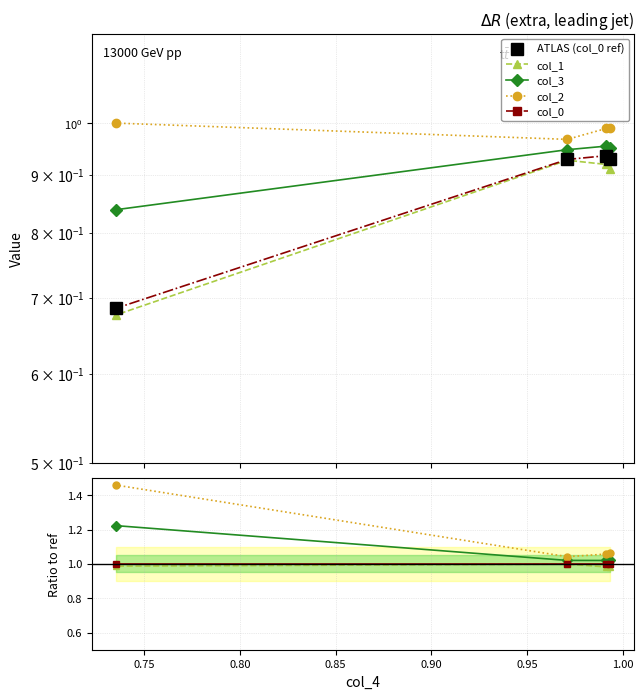

True or false: col_1 and col_0 cross at least once.

False